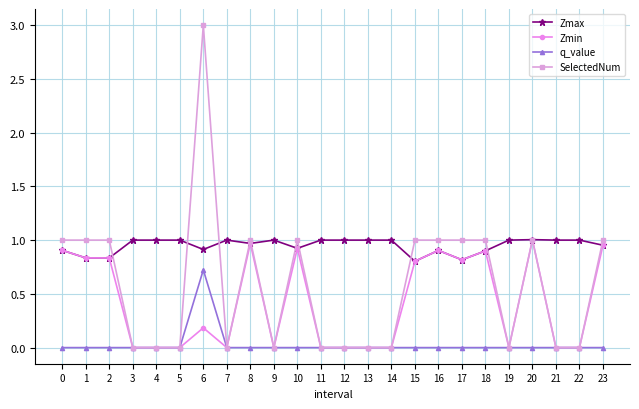

Which series has the widest spread of values?

SelectedNum